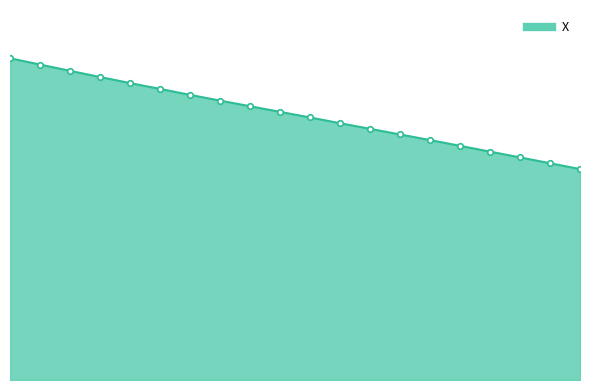

Is this an area chart (filled region under the line)?

Yes